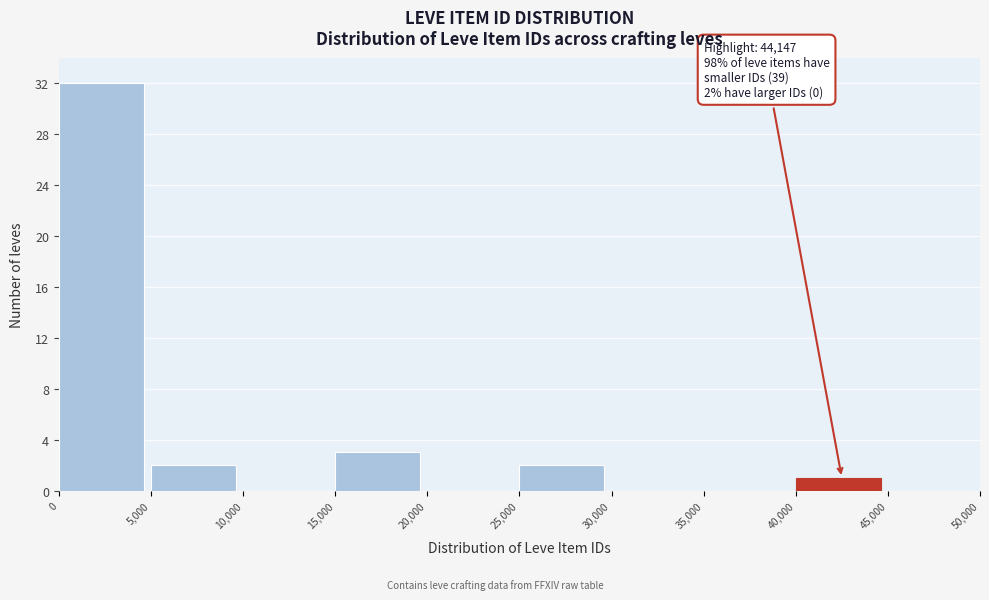

Over which range of the x-axis is the bar tallest?

0 to 5,000